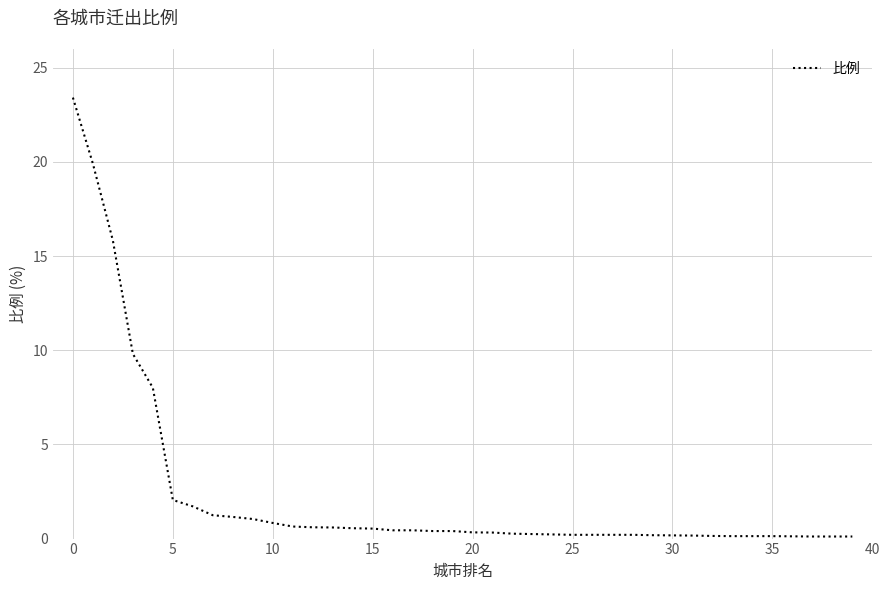

How many lines are shown in the chart?

1